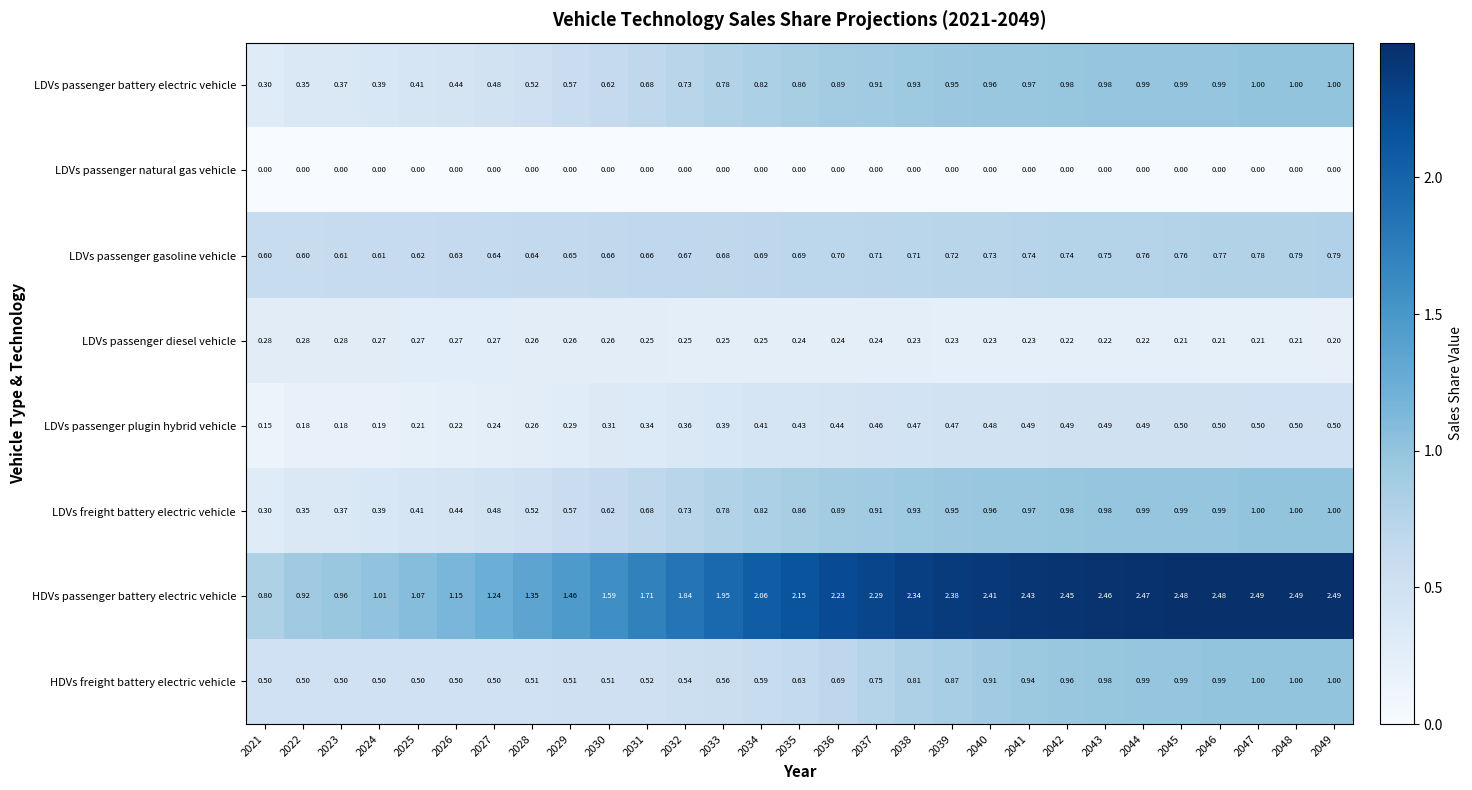

Which series has the largest range (max minus min)?

HDVs passenger battery electric vehicle